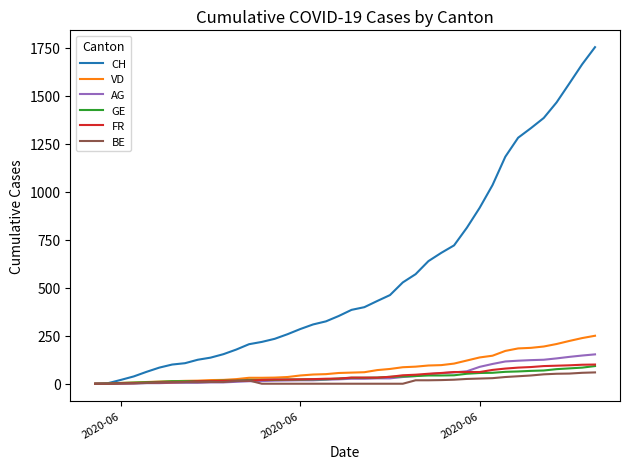

Which series has the largest range (max minus min)?

CH